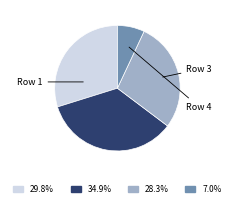

Is there any slice that represents more than half of the pie?

No